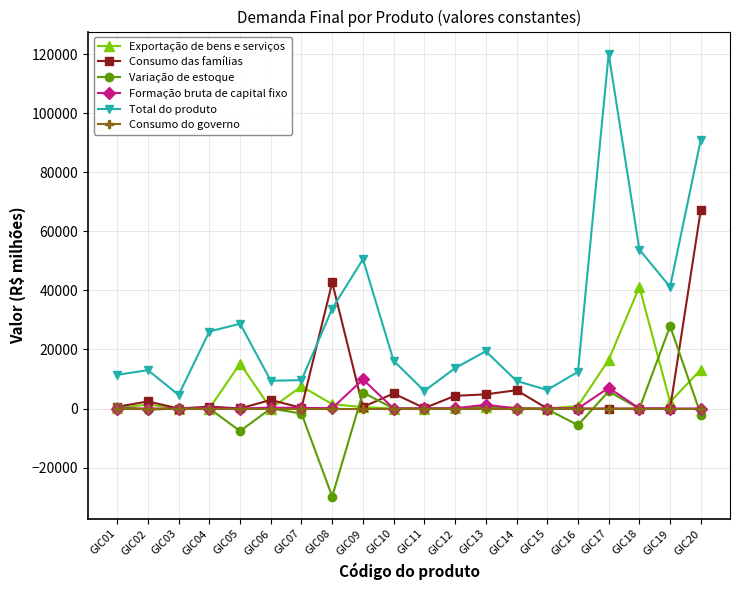

What is the maximum value for Total do produto?

120220.8